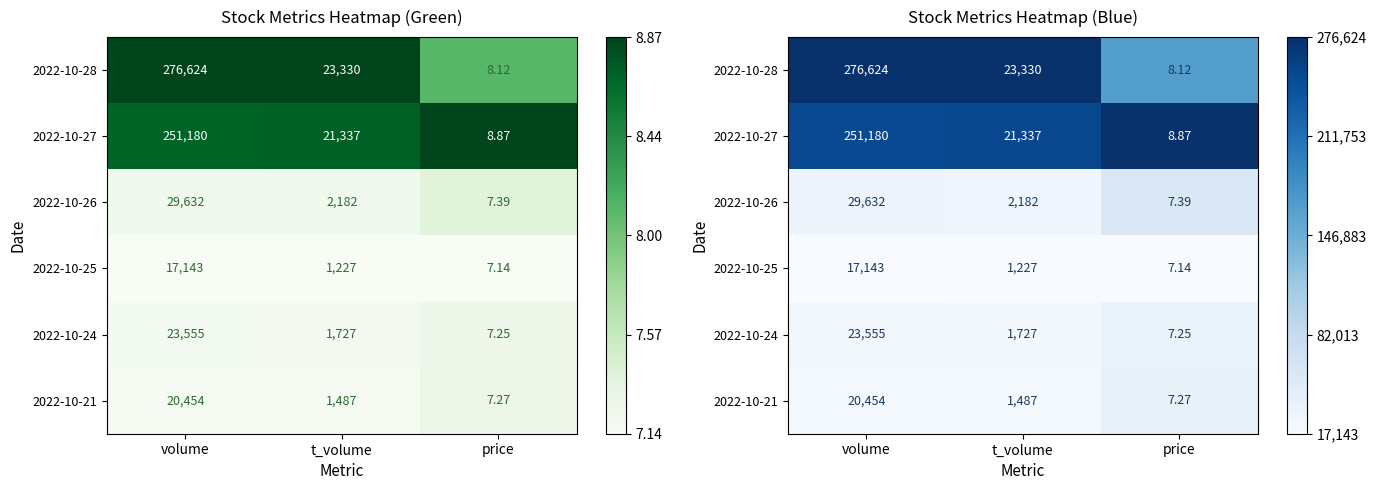

List the series in order of their peak value, highest first.

2022-10-28, 2022-10-27, 2022-10-26, 2022-10-21, 2022-10-24, 2022-10-25